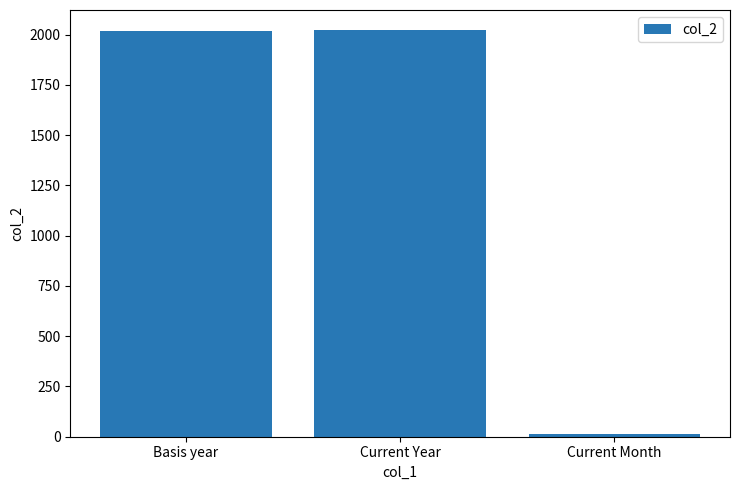

Are the bars horizontal?

No